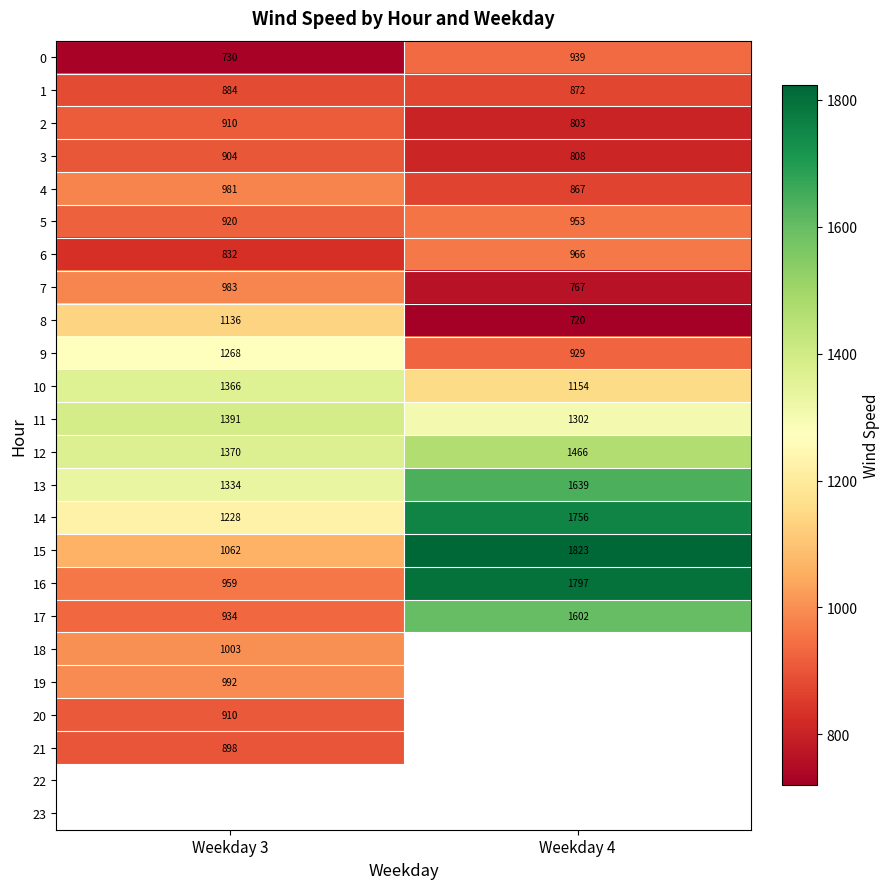

What is the average value of the 1 series?

878.0